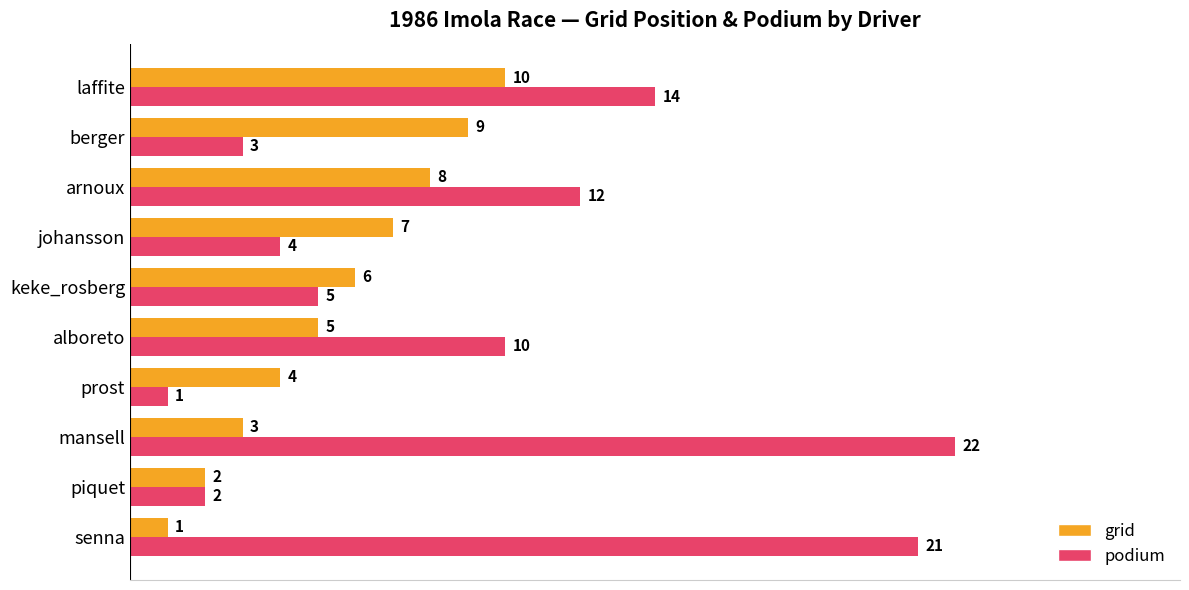

What is the difference between the maximum and second lowest values in the grid series?

8